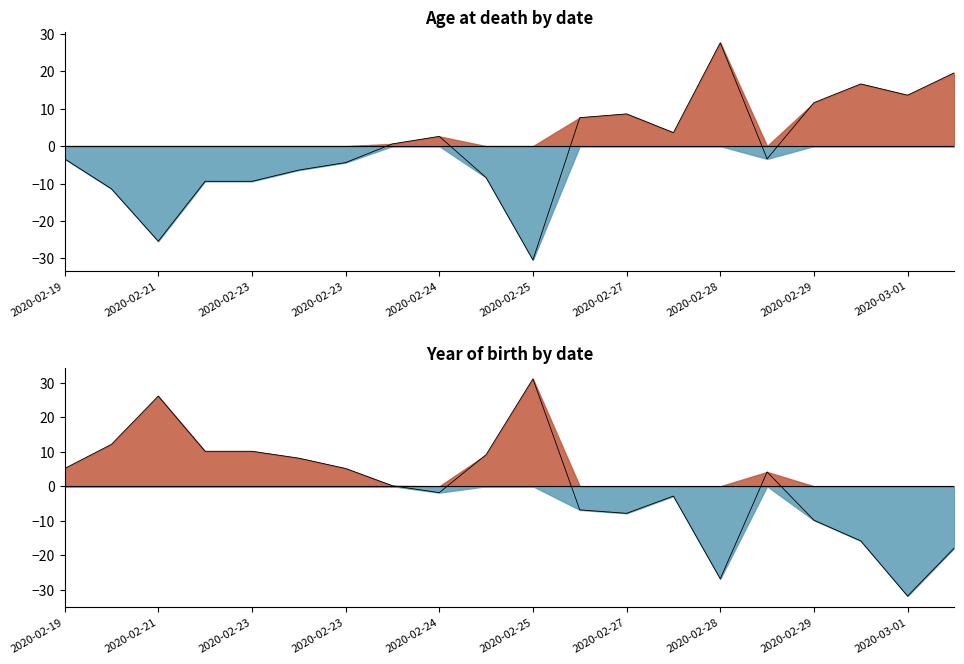

How many negative values does the year_of_birth series have?

9